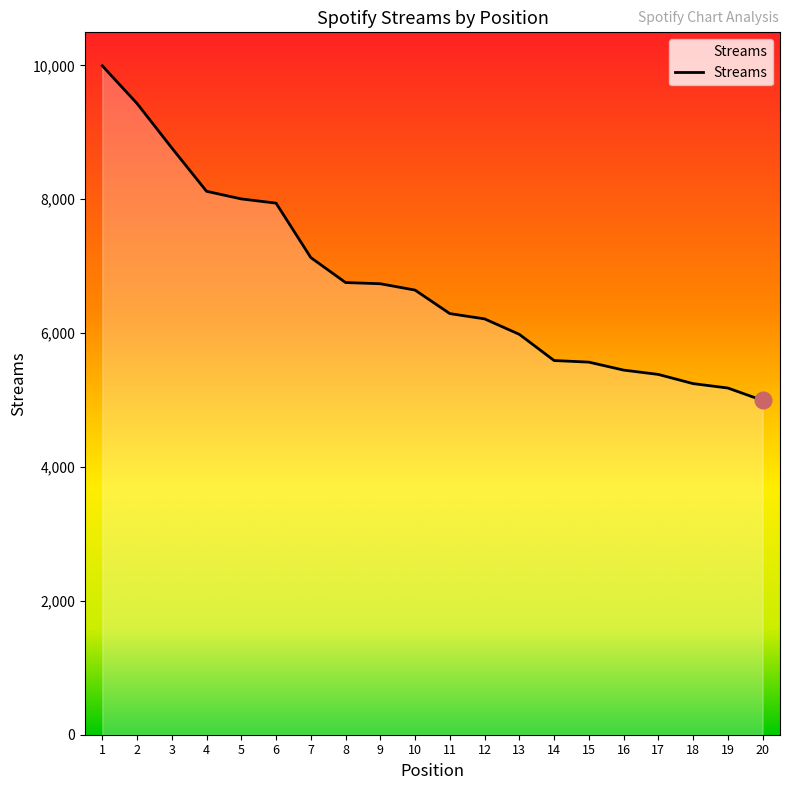

Between 20 and 12, which is larger?

12